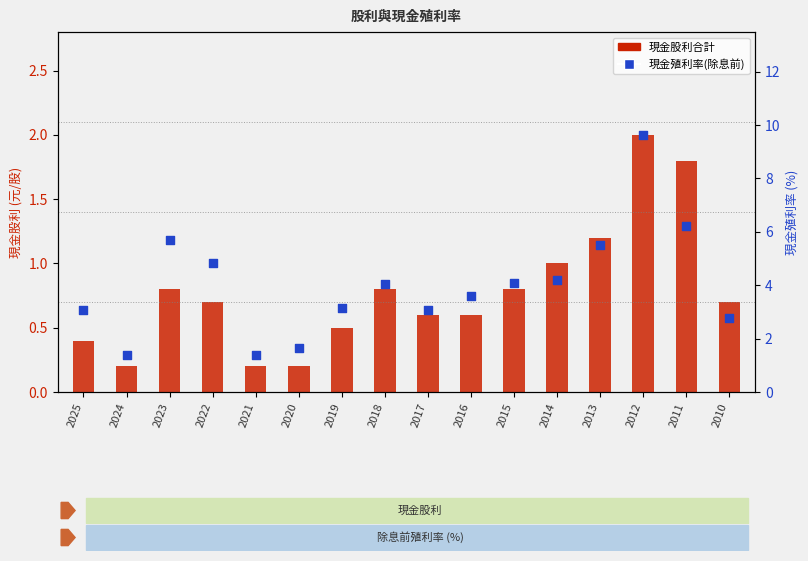

What is the total value across all series at 2011?

8.0